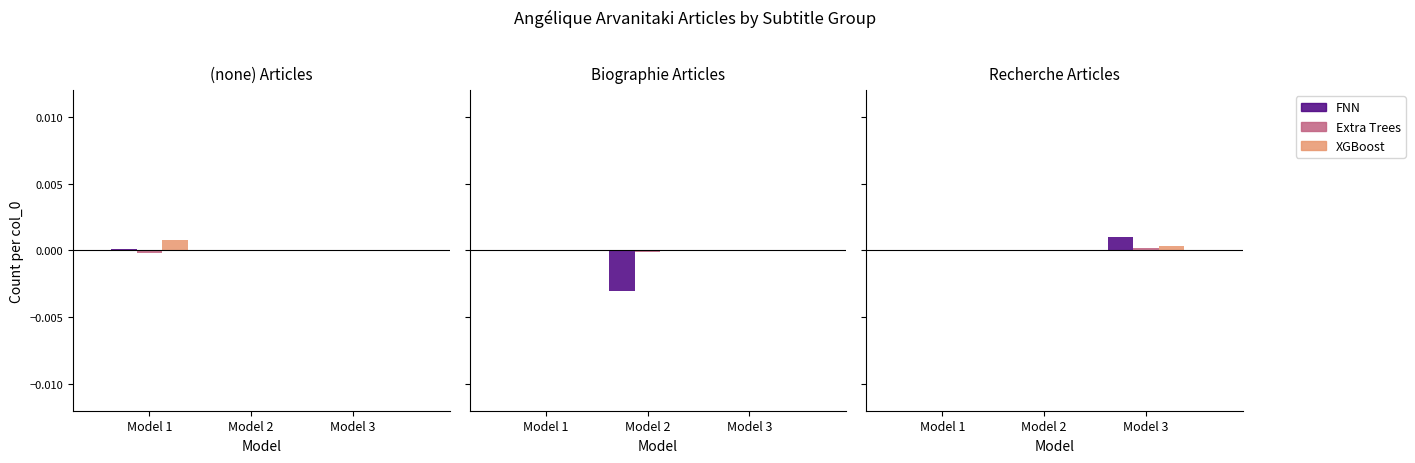

Between Model 1 and Model 3, which is larger?

Model 3